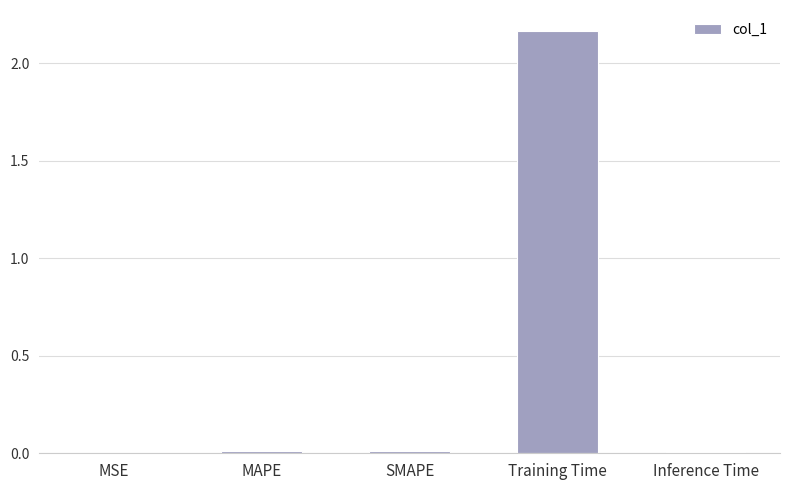

Is it true that the value at MSE is 0.0?

True